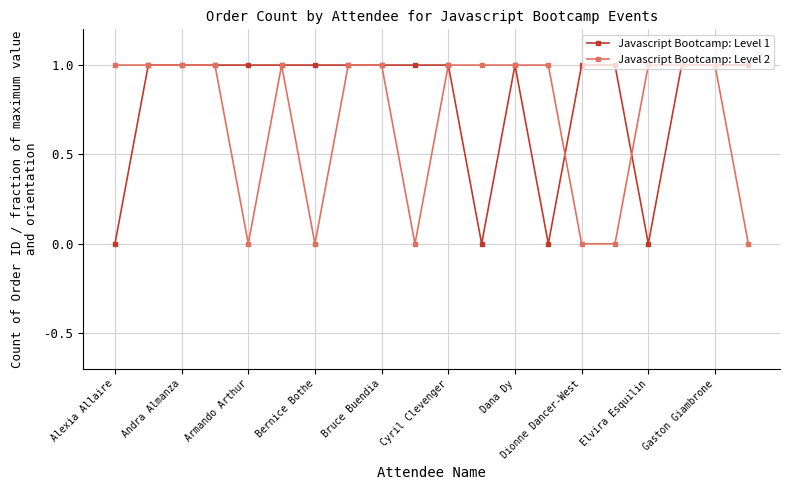

List the series in order of their overall mean, lowest first.

Javascript Bootcamp: Level 2, Javascript Bootcamp: Level 1